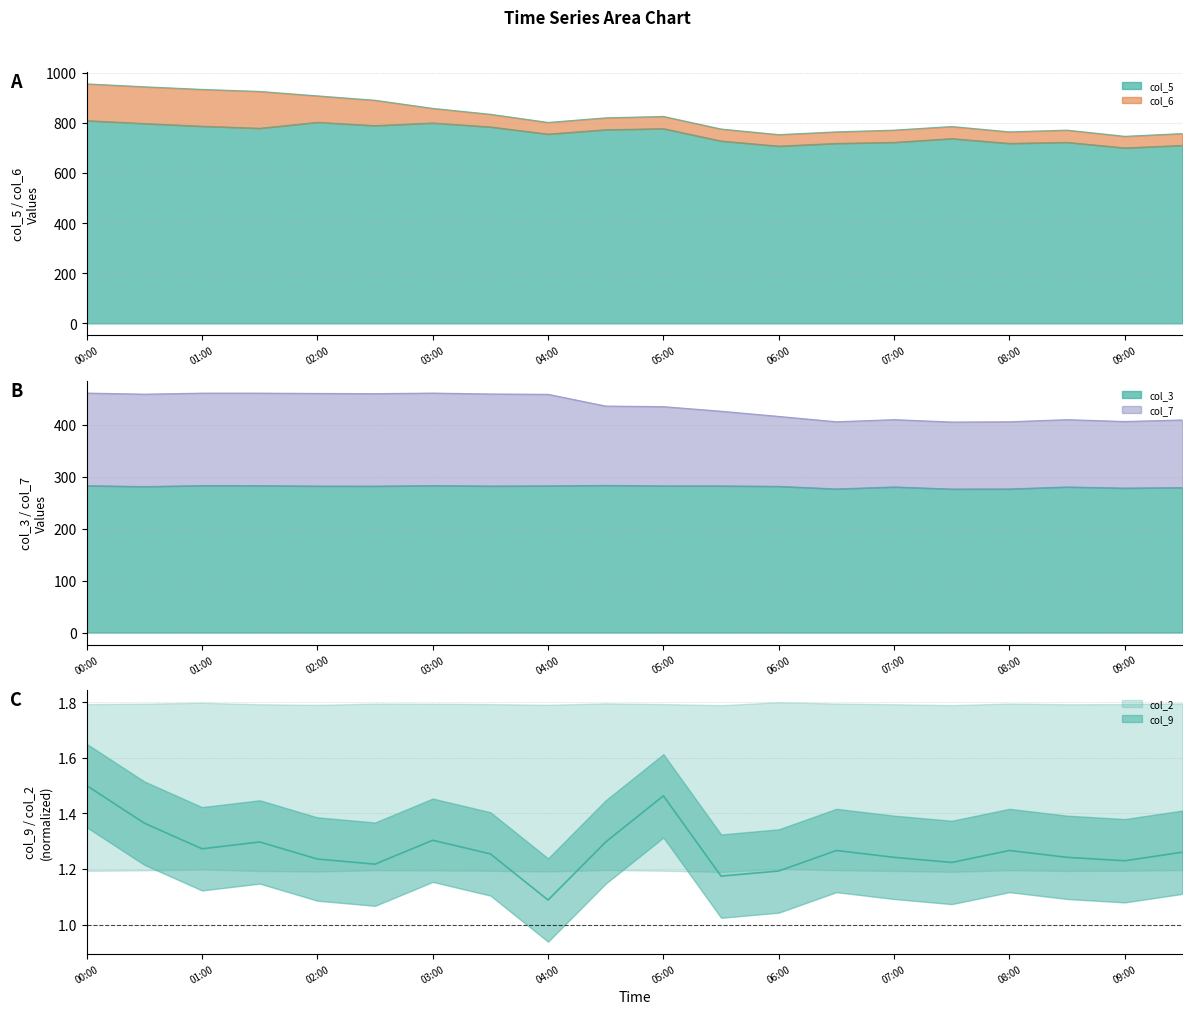

What is the label of the 4th point from the left?

01:30